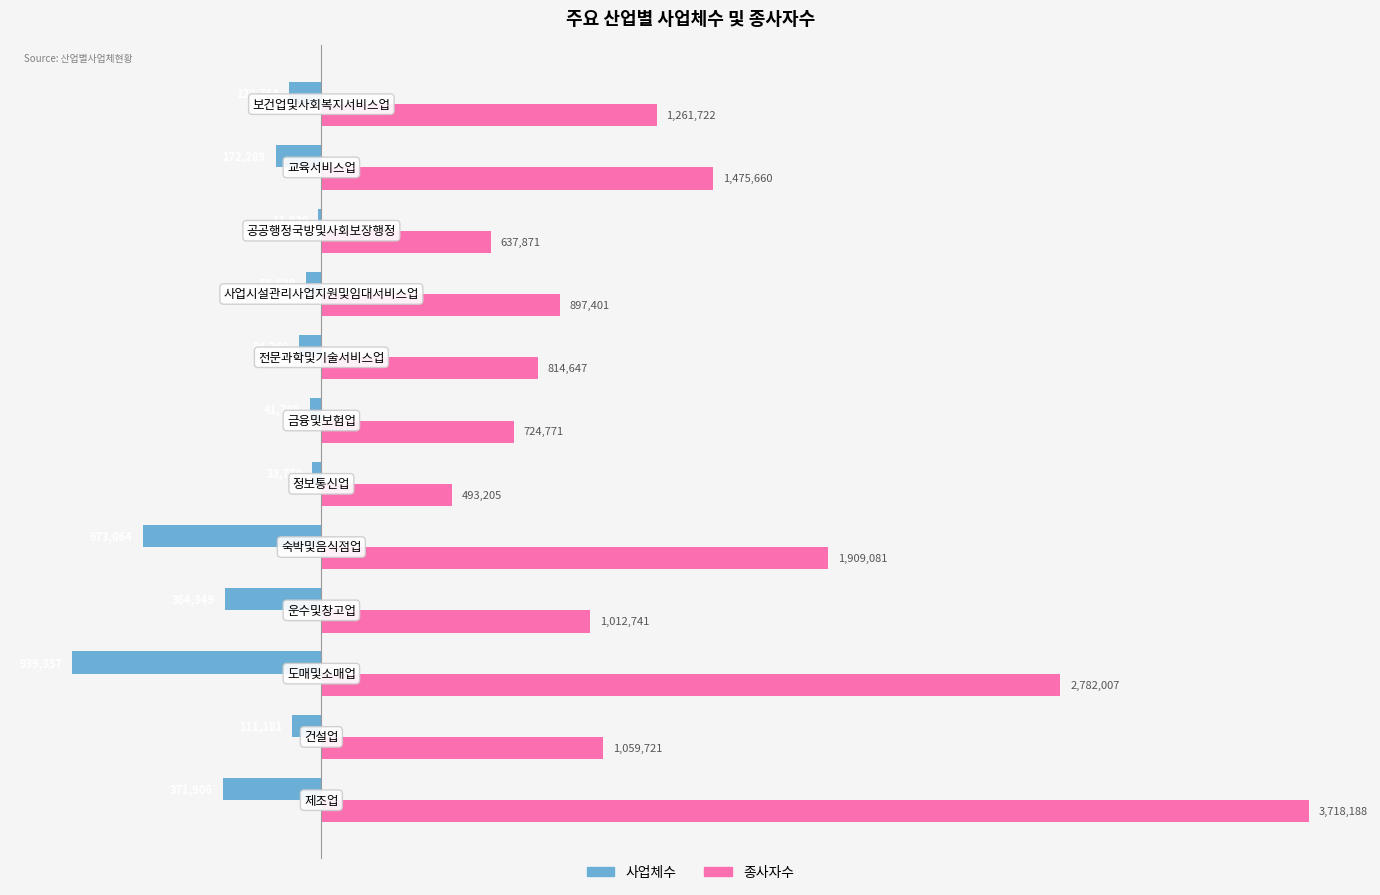

What are all the series names shown in the legend?

사업체수, 종사자수